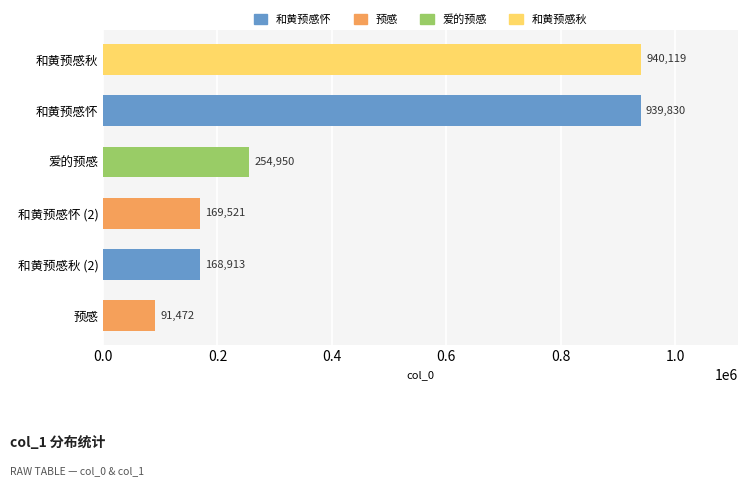

Rank the categories by value from lowest to highest.

预感, 和黄预感秋 (2), 和黄预感怀 (2), 爱的预感, 和黄预感怀, 和黄预感秋